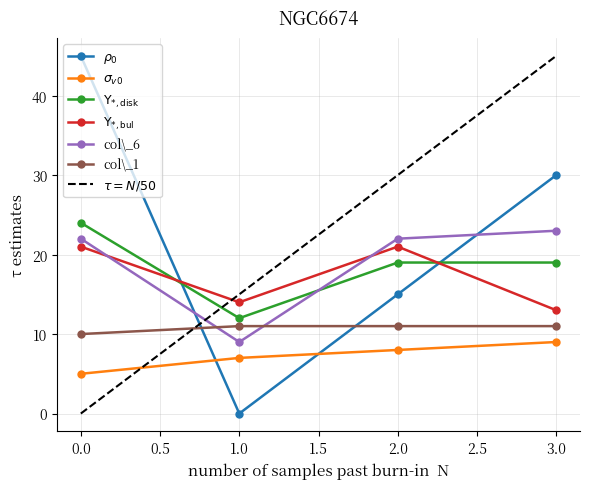

What is the lowest value of the col\_6 series?

9